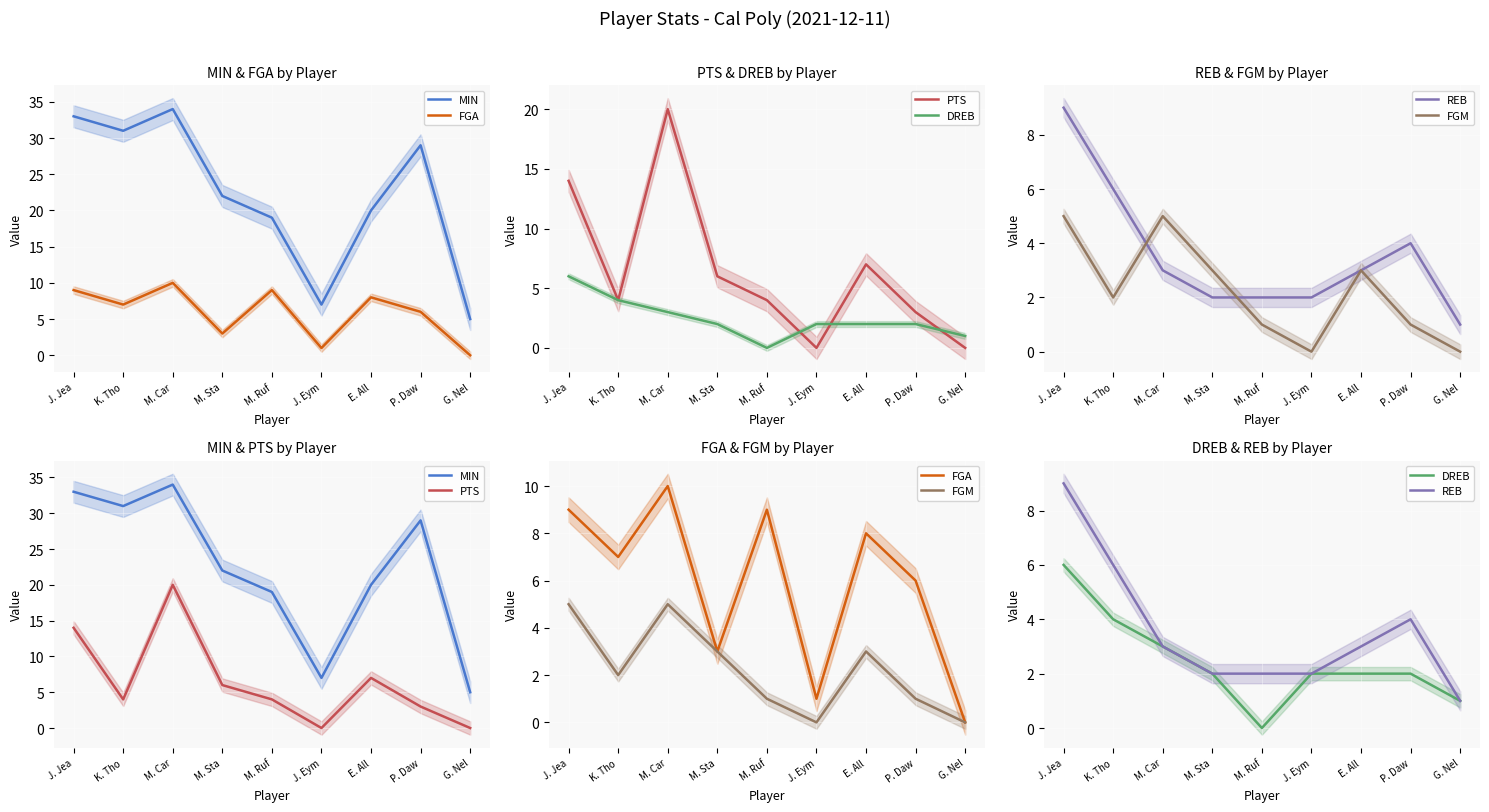

True or false: MIN and DREB intersect in this chart.

False